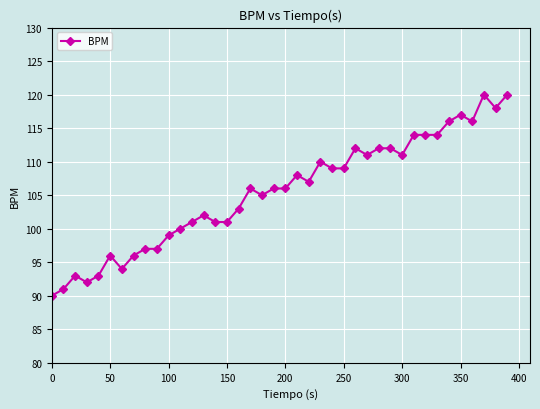

True or false: there are more than 1 points higher than both neighbors.

True